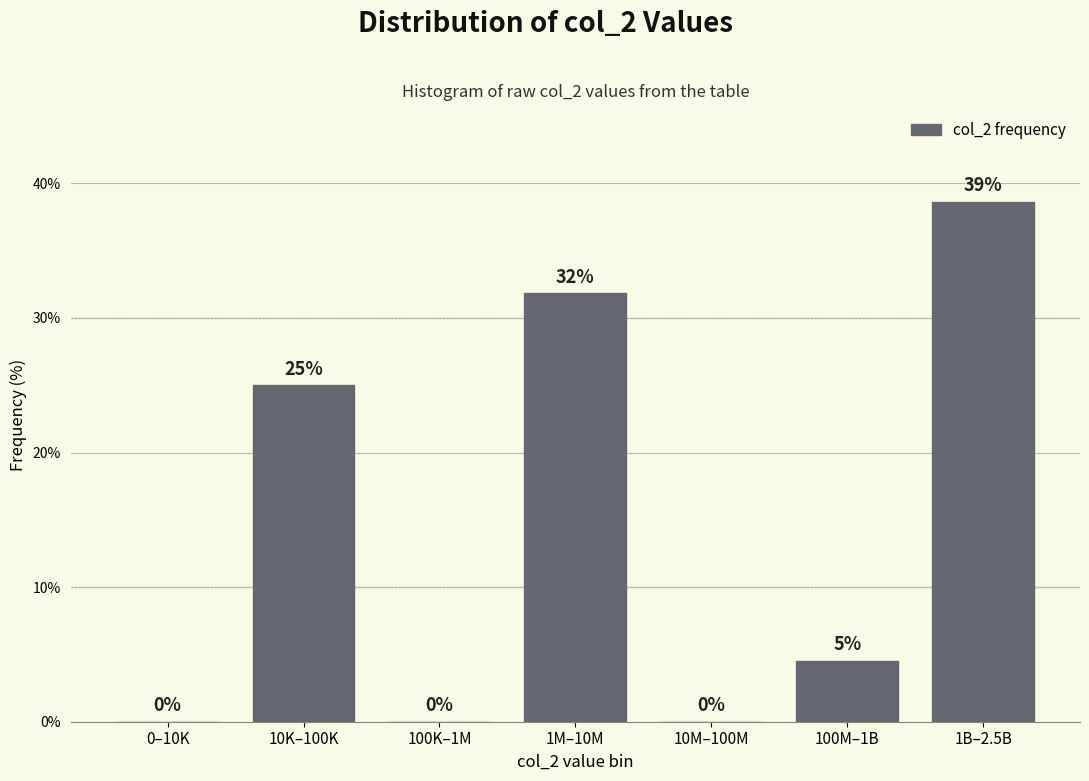

At which category does the chart reach its peak across all series?

1B–2.5B